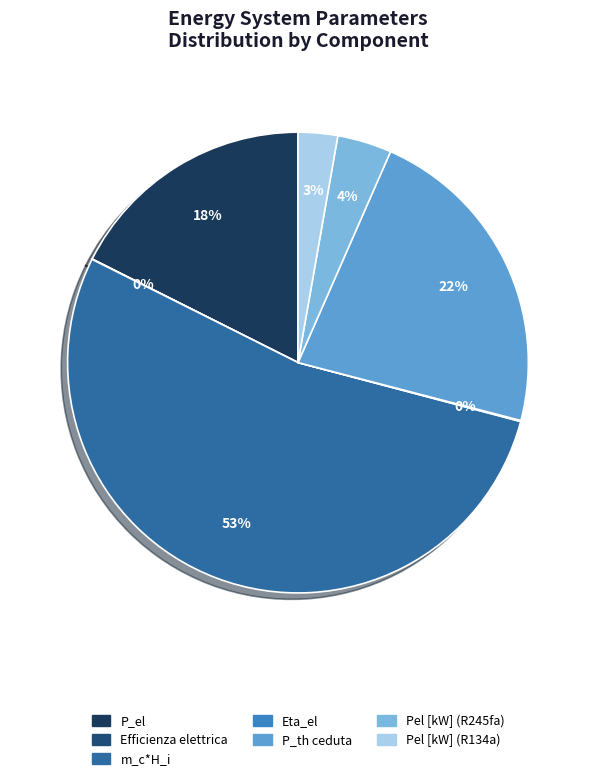

Is the sum of m_c*H_i and P_el greater than half?

Yes